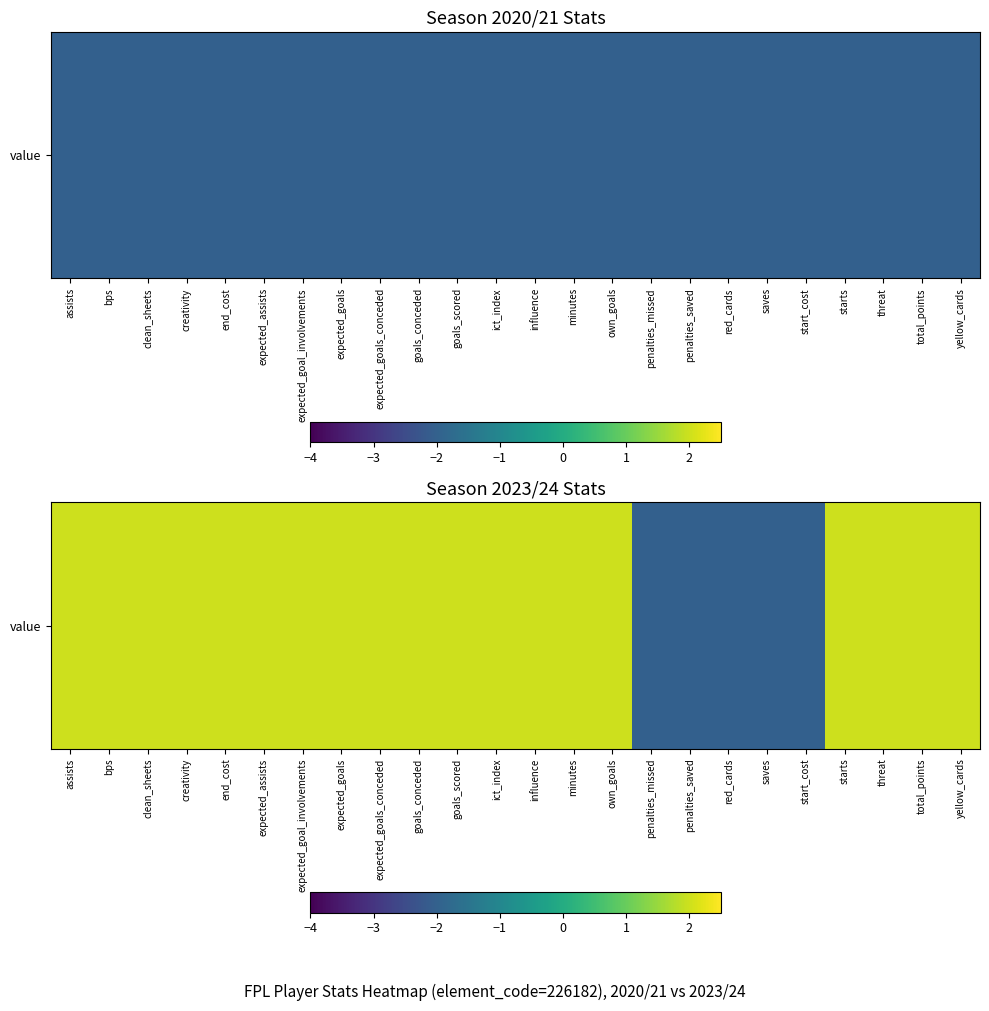

How many values are between 2 and 3?

19